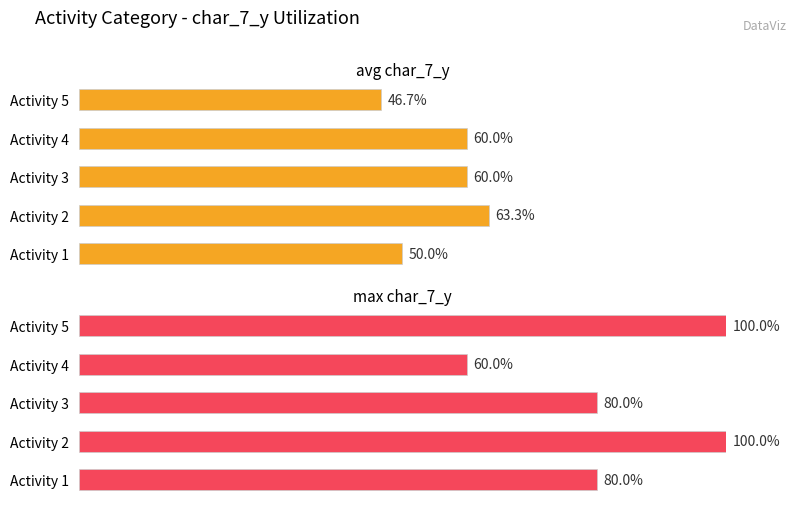

True or false: avg char_7_y has a value of 60.0 at Activity 3.

True